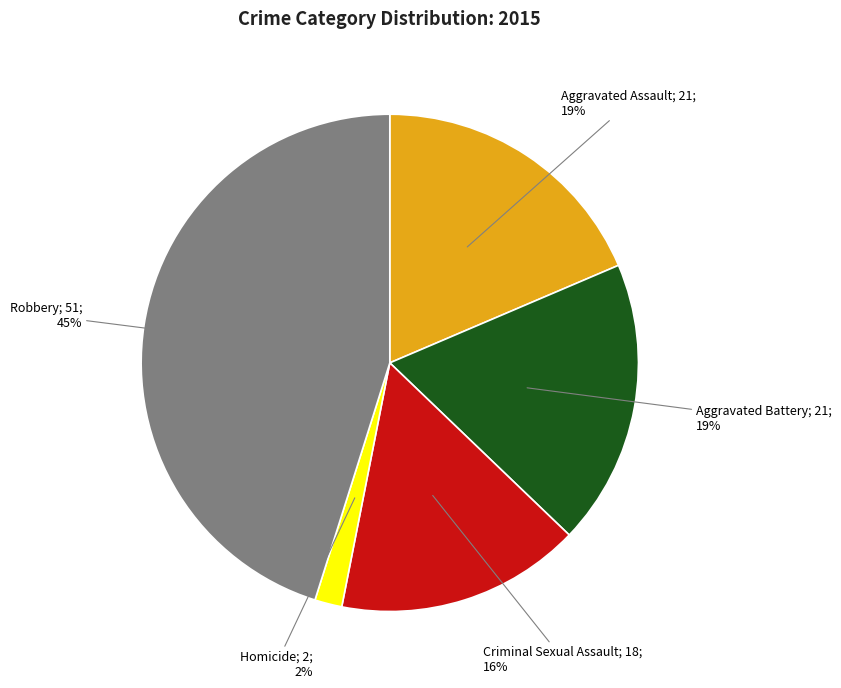

To the nearest percent, what is the difference between the largest and smallest slice percentages?

43%